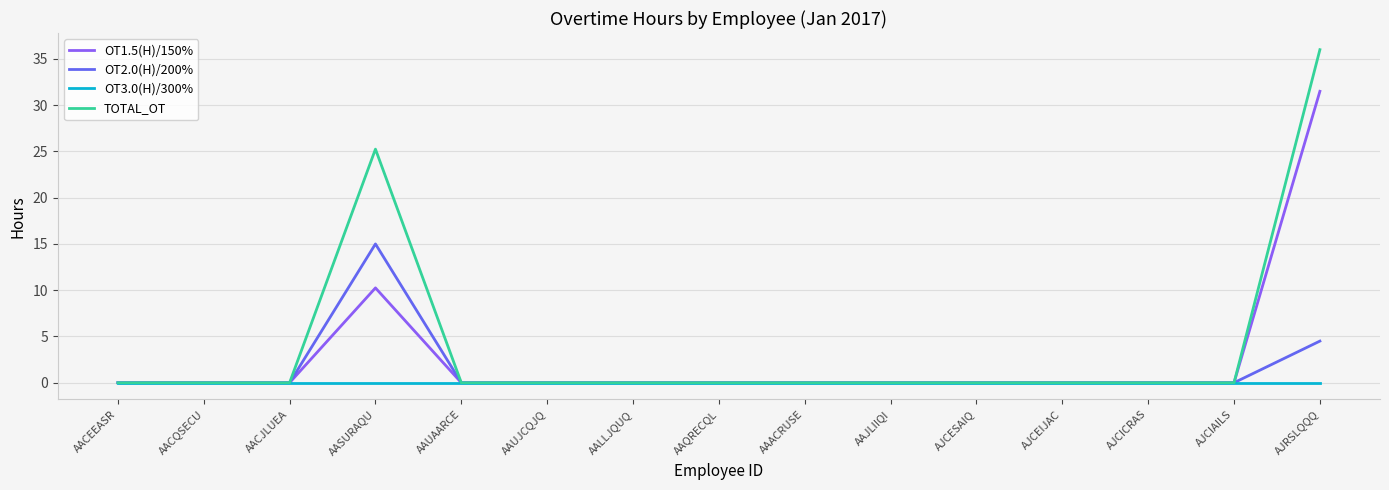

Is it true that OT1.5(H)/150% equals 0.0 at AACQSECU?

True